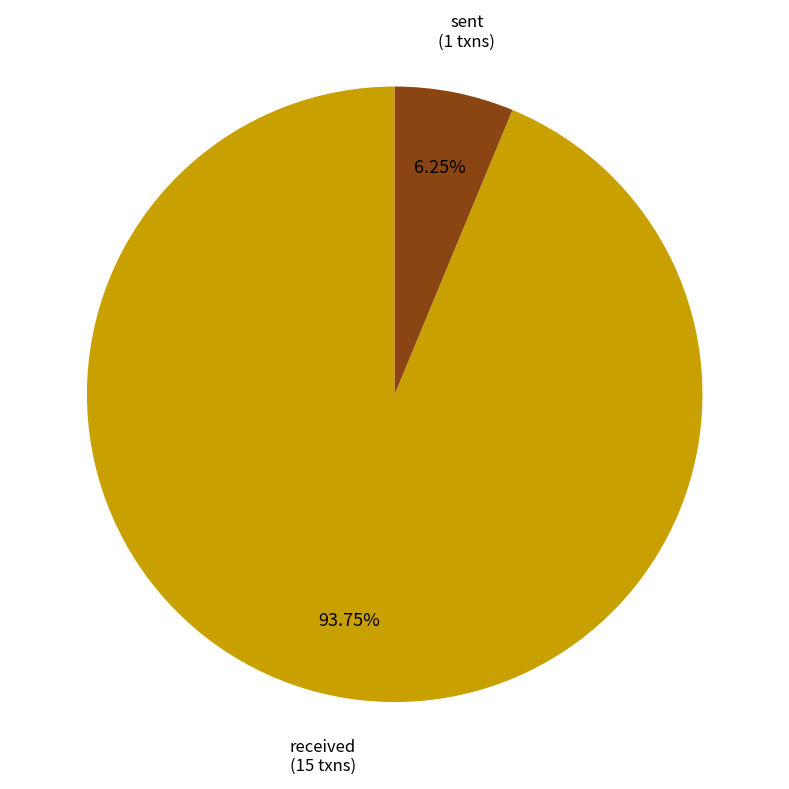

What is the majority slice?

received